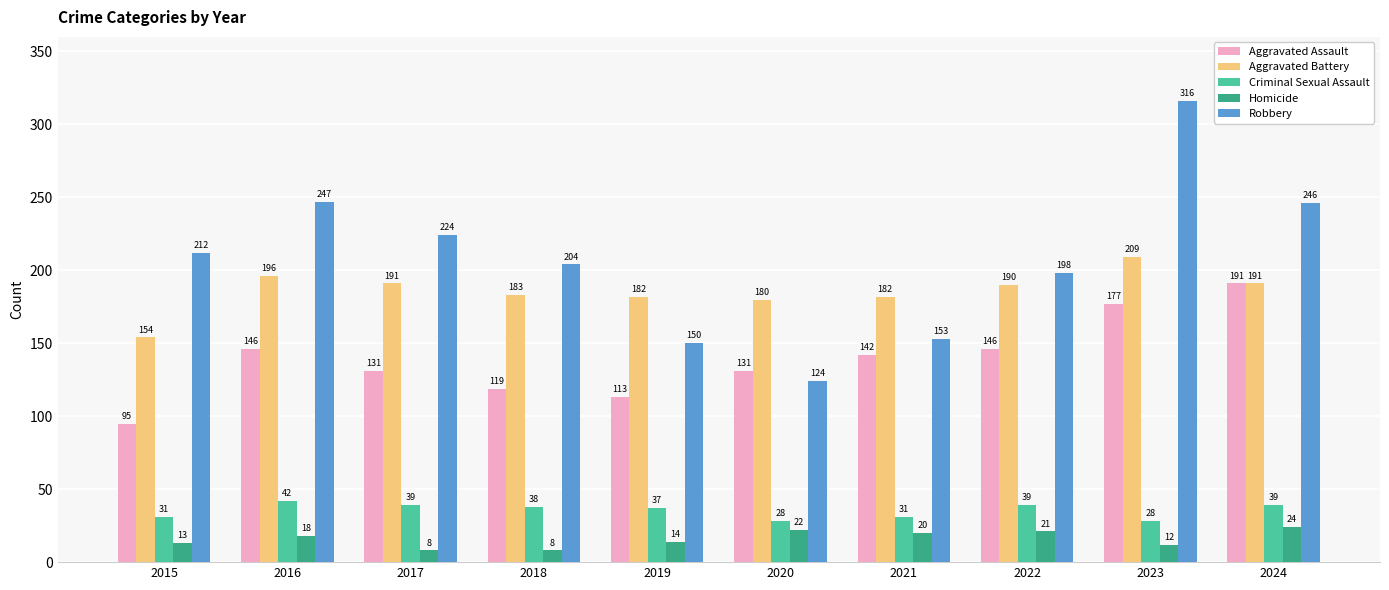

List the series in order of their peak value, highest first.

Robbery, Aggravated Battery, Aggravated Assault, Criminal Sexual Assault, Homicide